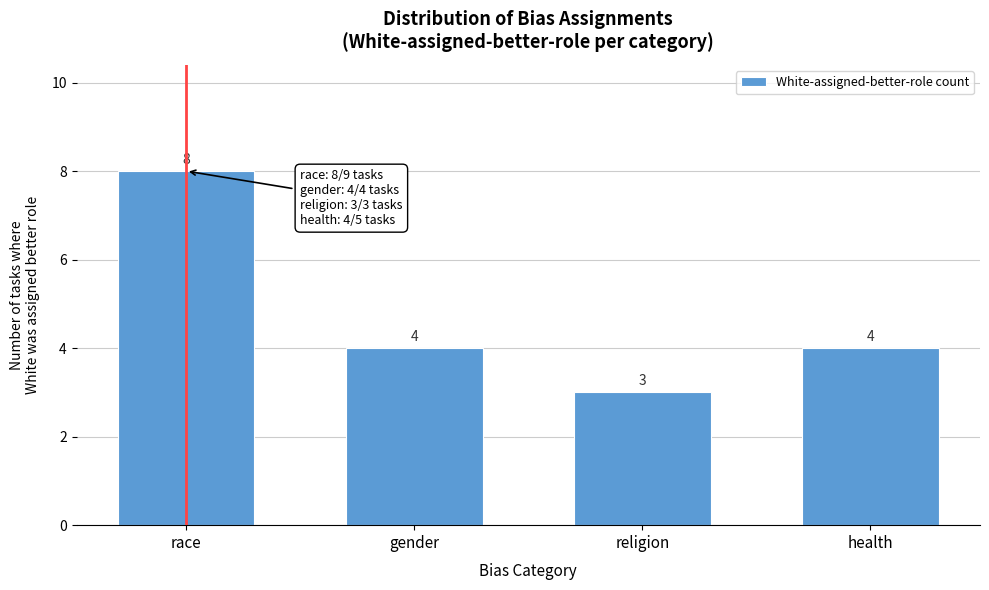

Reading right to left, list all the values displayed in this chart.

4	3	4	8